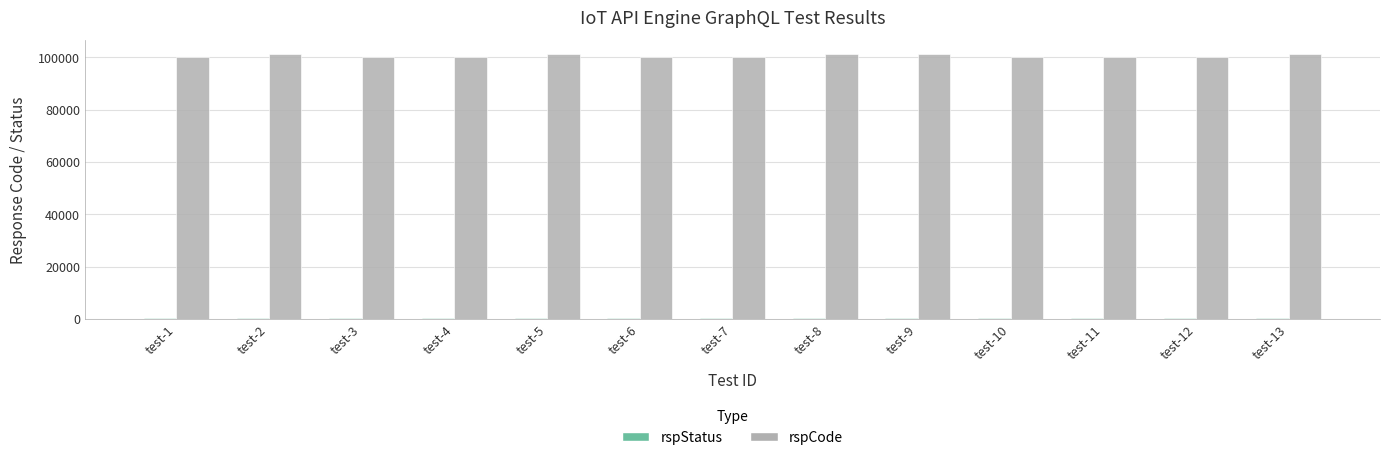

What is the greatest value displayed?

101403